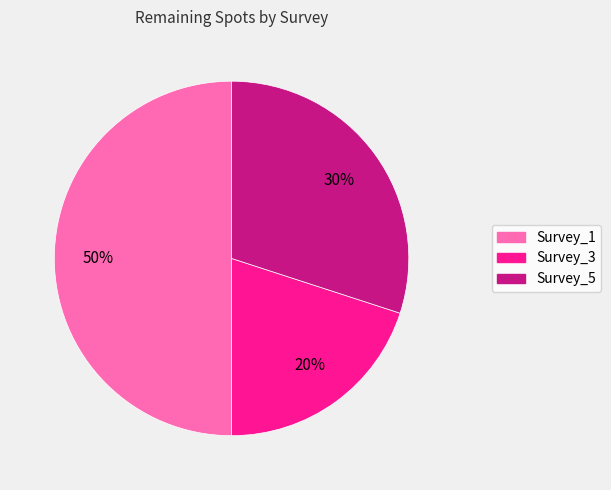

To the nearest percent, what is the average slice percentage?

33%